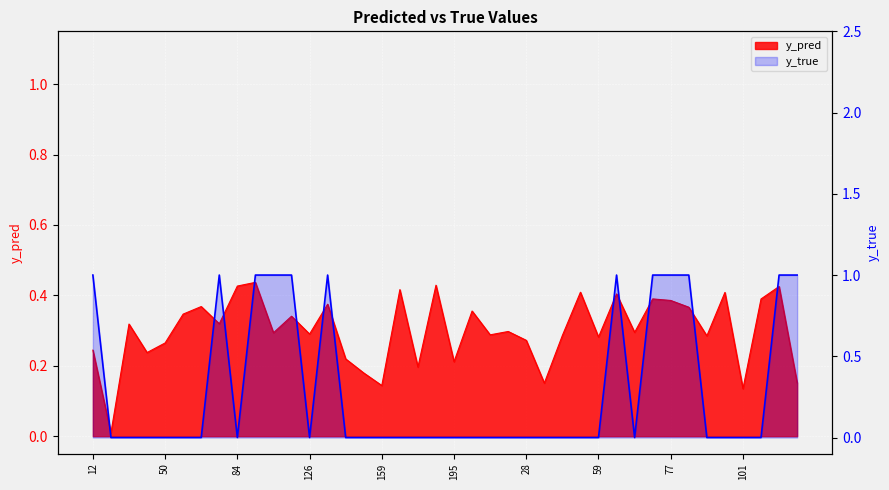

Reading left to right, list all the values displayed in this chart.

1	0	0	0	0	0	0	1	0	1	1	1	0	1	0	0	0	0	0	0	0	0	0	0	0	0	0	0	0	1	0	1	1	1	0	0	0	0	1	1